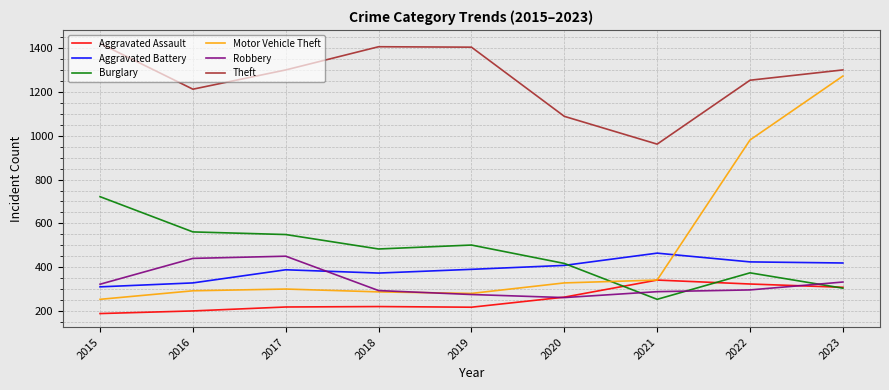

What is the sum of the Theft values at 2019 and 2015?

2827